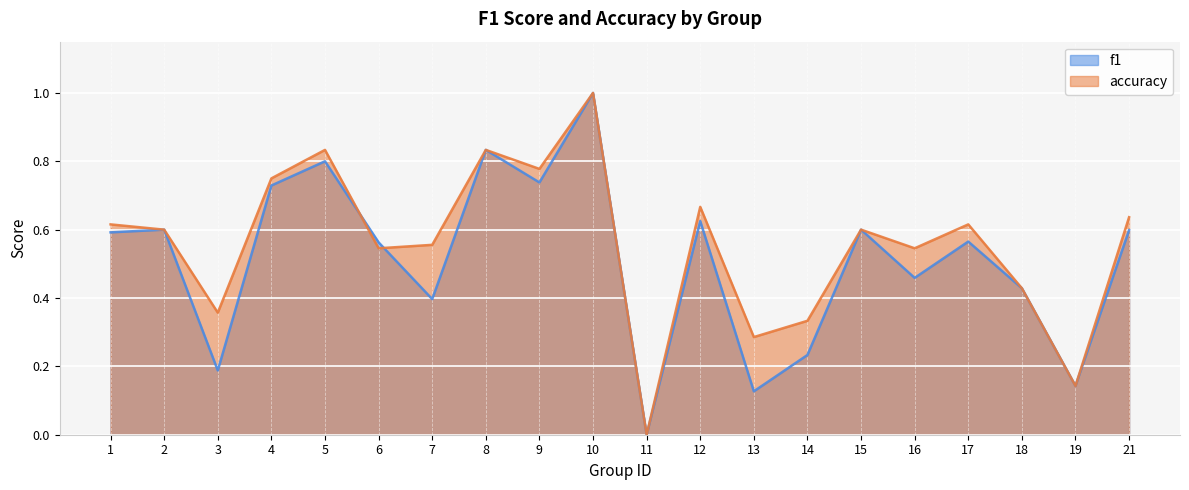

What are all the series names shown in the legend?

f1, accuracy